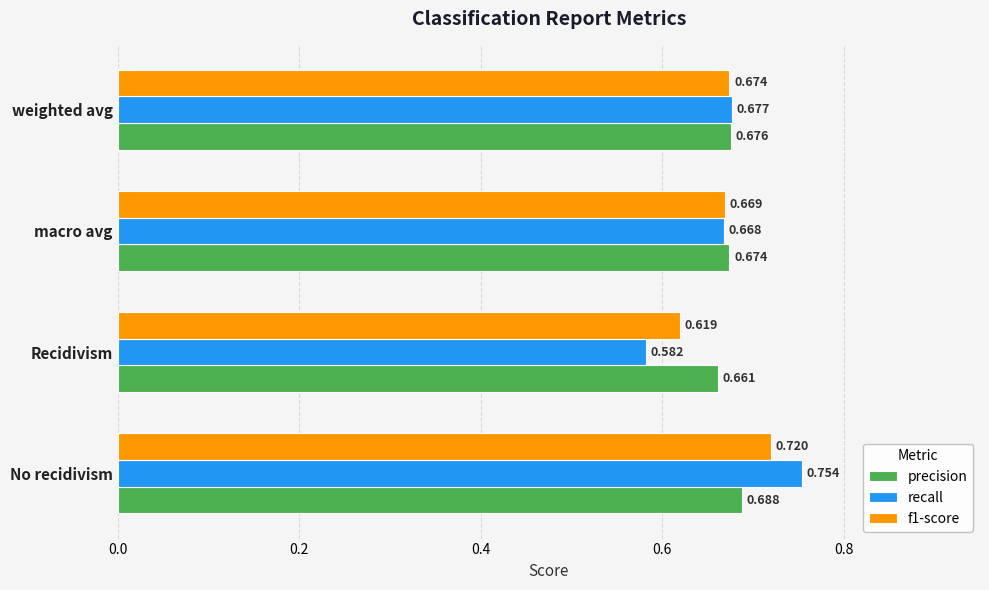

What is the sum of all f1-score values?

2.7